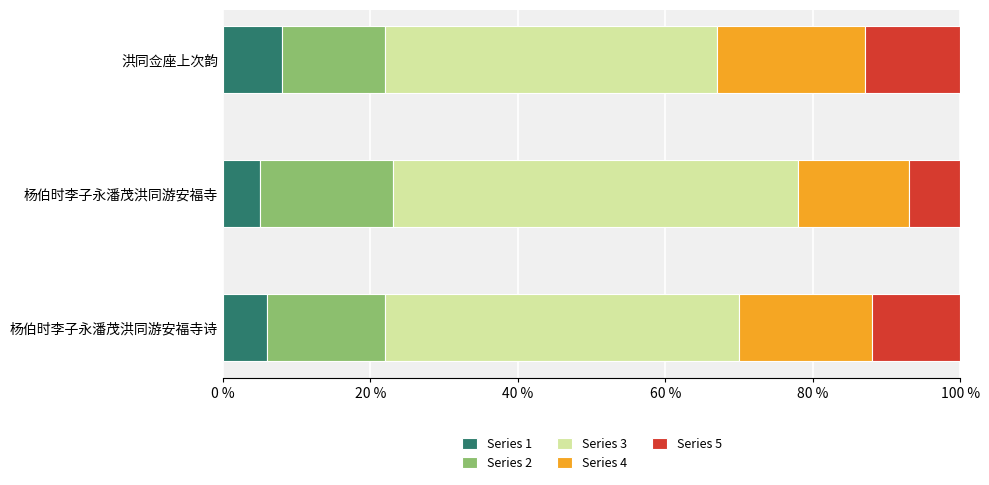

What is the total value across all series at 洪同佥座上次韵?

100.0